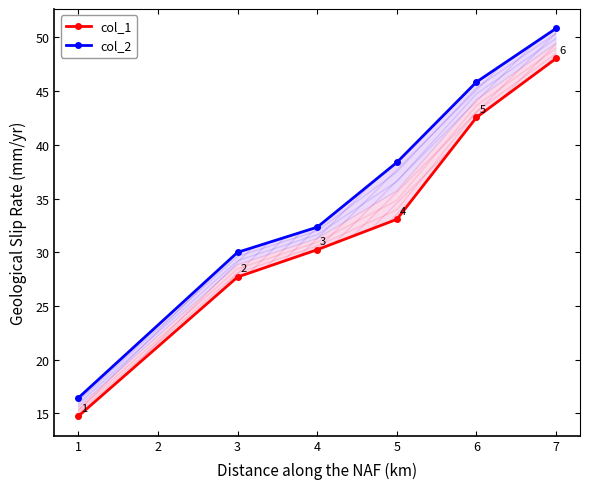

Reading left to right, extract all data points from this chart.

col_1: 14.7	27.7	30.2	33.1	42.5	48.0
col_2: 16.4	30.0	32.3	38.4	45.9	50.8